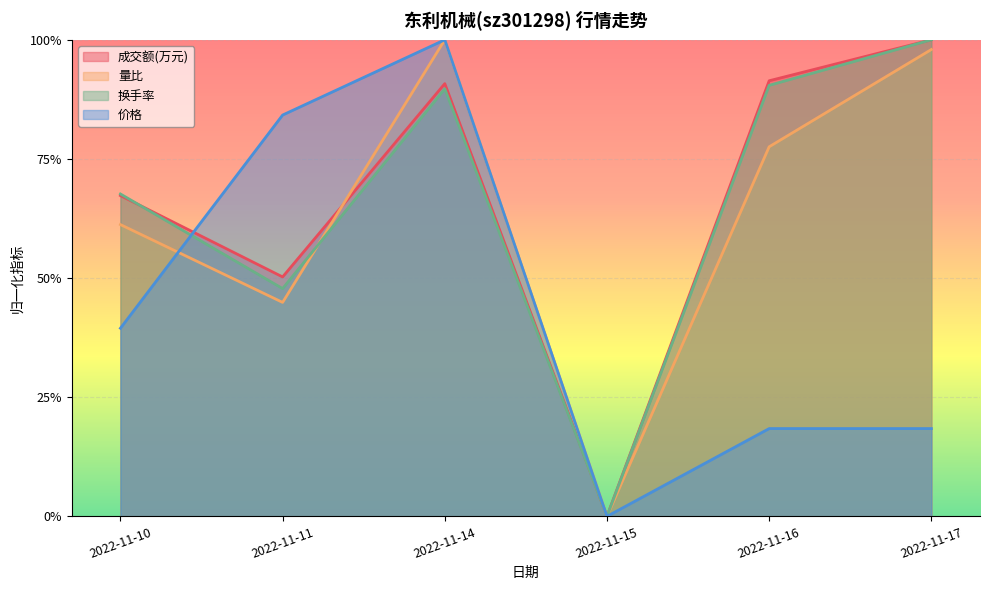

How many series are shown in this chart?

4